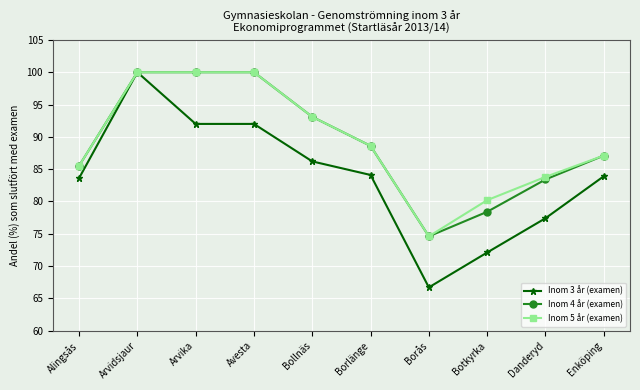

What is the maximum value for Inom 4 år (examen)?

100.0